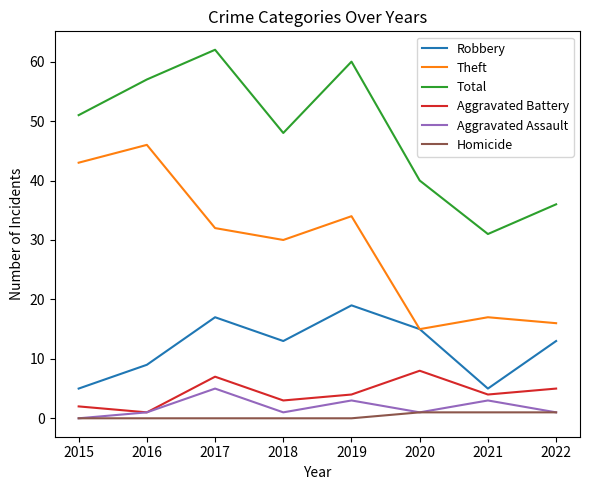

Reading left to right, list all the values displayed in this chart.

Robbery: 2015=5	2016=9	2017=17	2018=13	2019=19	2020=15	2021=5	2022=13
Theft: 2015=43	2016=46	2017=32	2018=30	2019=34	2020=15	2021=17	2022=16
Total: 2015=51	2016=57	2017=62	2018=48	2019=60	2020=40	2021=31	2022=36
Aggravated Battery: 2015=2	2016=1	2017=7	2018=3	2019=4	2020=8	2021=4	2022=5
Aggravated Assault: 2015=0	2016=1	2017=5	2018=1	2019=3	2020=1	2021=3	2022=1
Homicide: 2015=0	2016=0	2017=0	2018=0	2019=0	2020=1	2021=1	2022=1